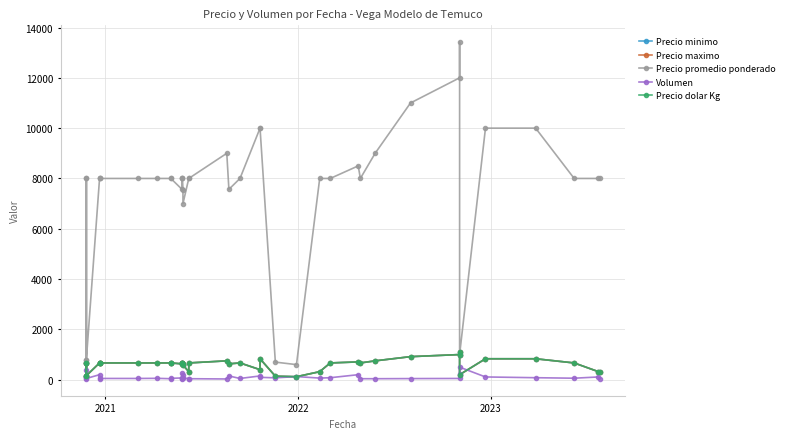

True or false: Volumen and Precio dolar Kg cross at least once.

True